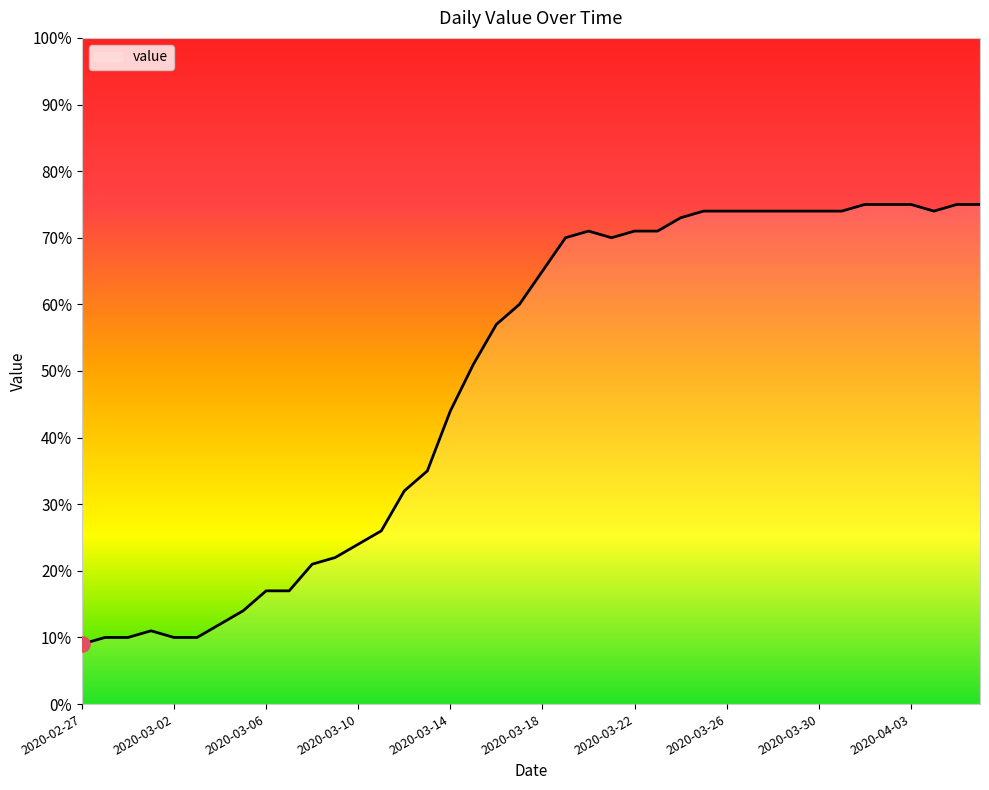

What is the maximum value shown in the chart?

75.0